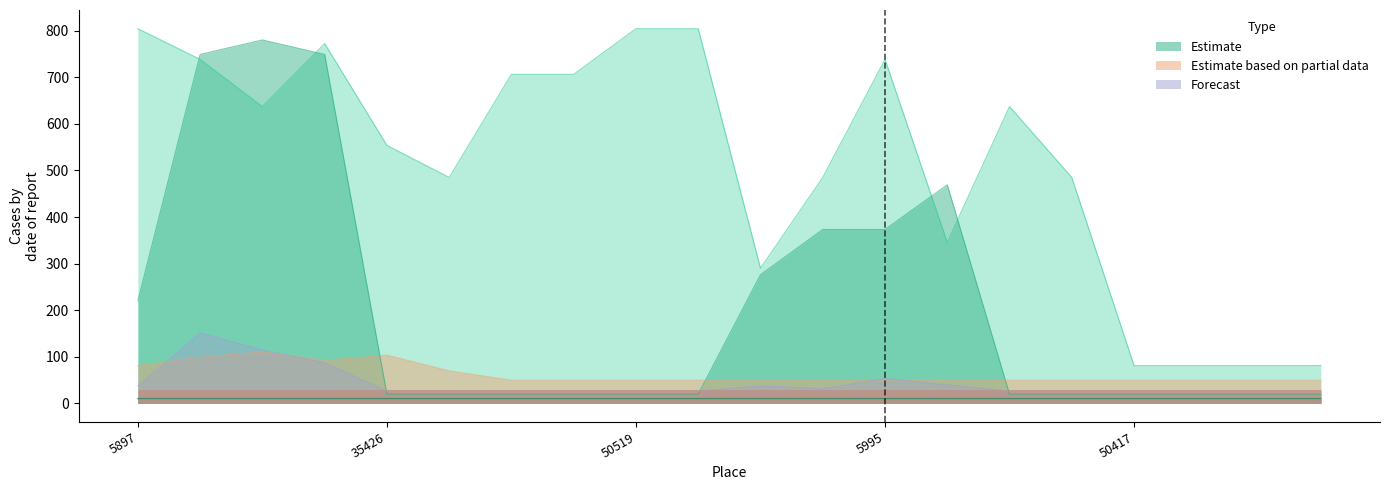

True or false: 2023-09-24 has a value of 382.6 at 35424.

False